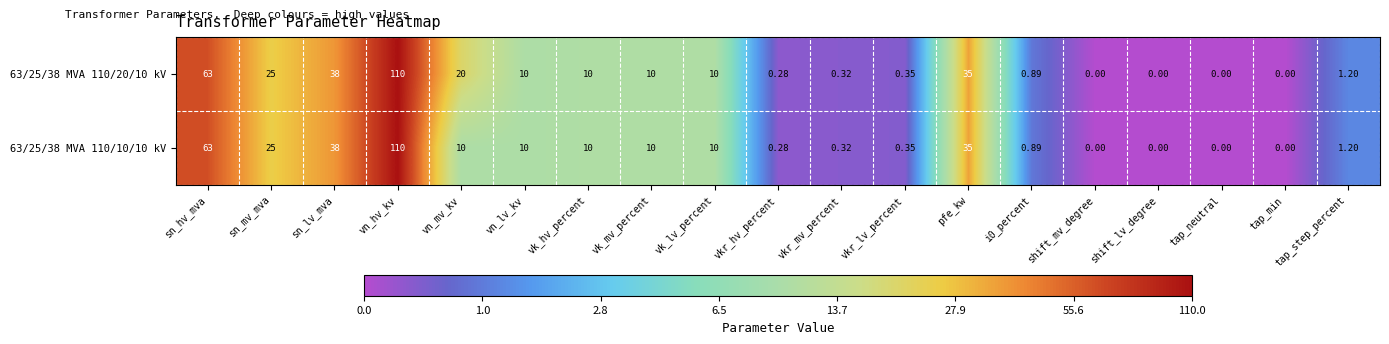

Where does the 63/25/38 MVA 110/10/10 kV series first go above 10?

sn_hv_mva